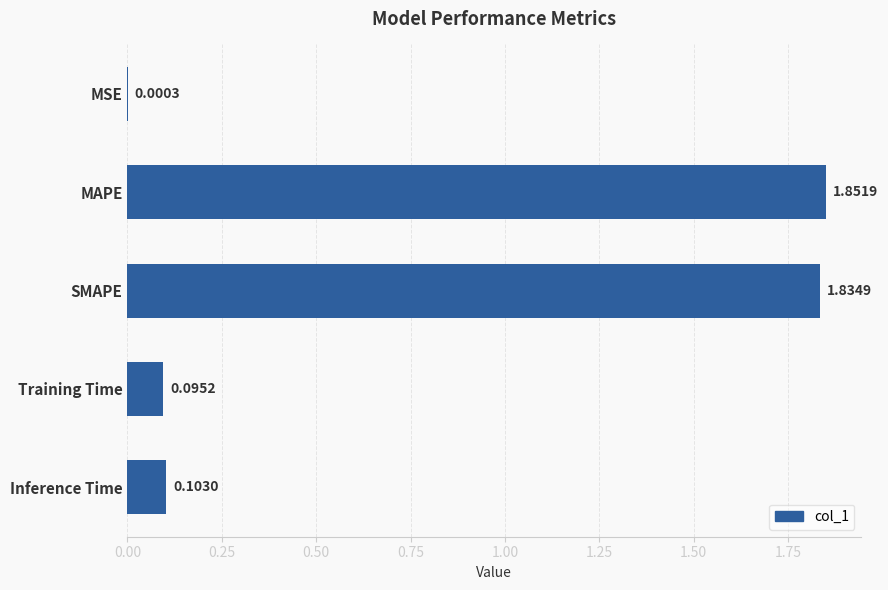

What is the sum of all values?

3.9